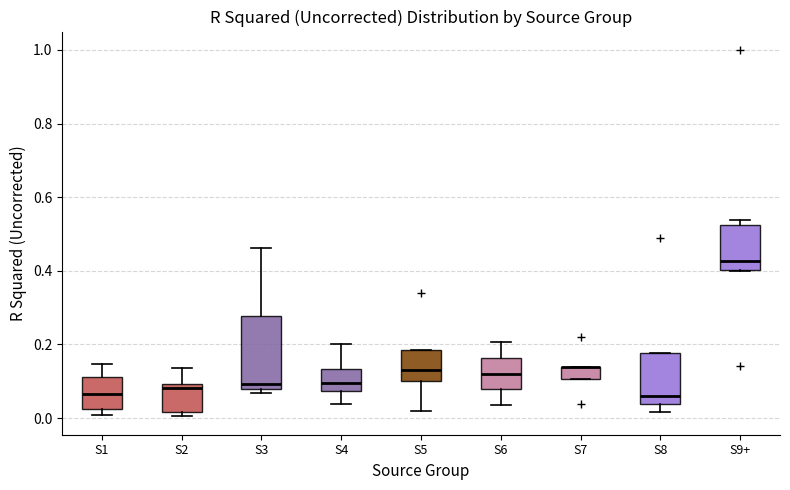

Reading left to right, read every box against the y-axis: the position of its median line, the range the box covers, and the ends of its whiskers. The values are not printed on the chart, so give them approximately, as read against the axis.

S1: median 0.06, box 0.02 to 0.12, whiskers 0.00 to 0.14
S2: median 0.08, box 0.02 to 0.10, whiskers 0.00 to 0.14
S3: median 0.10, box 0.08 to 0.28, whiskers 0.06 to 0.46
S4: median 0.10, box 0.08 to 0.14, whiskers 0.04 to 0.20
S5: median 0.14, box 0.10 to 0.18, whiskers 0.02 to 0.18
S6: median 0.12, box 0.08 to 0.16, whiskers 0.04 to 0.20
S7: median 0.14 (drawn on the box's upper edge), box 0.10 to 0.14, whiskers 0.10 to 0.14
S8: median 0.06, box 0.04 to 0.18, whiskers 0.02 to 0.18
S9+: median 0.42, box 0.40 to 0.52, whiskers 0.40 to 0.54